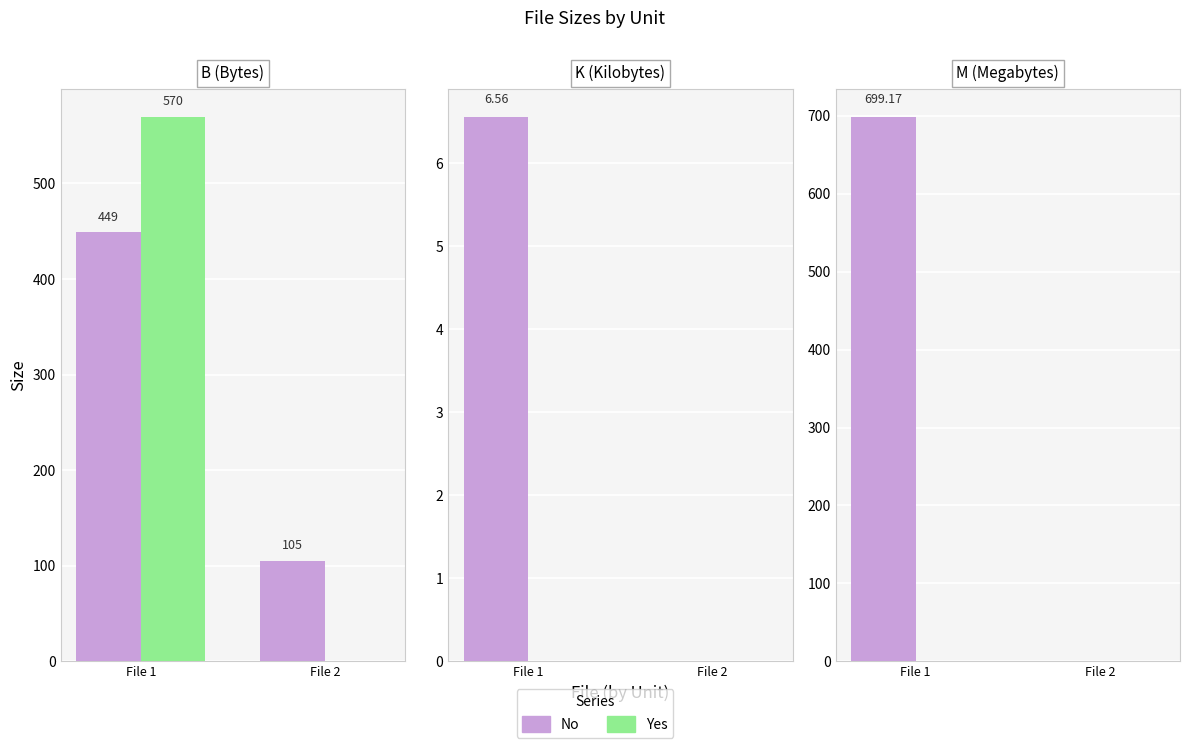

The value of Yes at File 1 is 0.0. True or false?

True